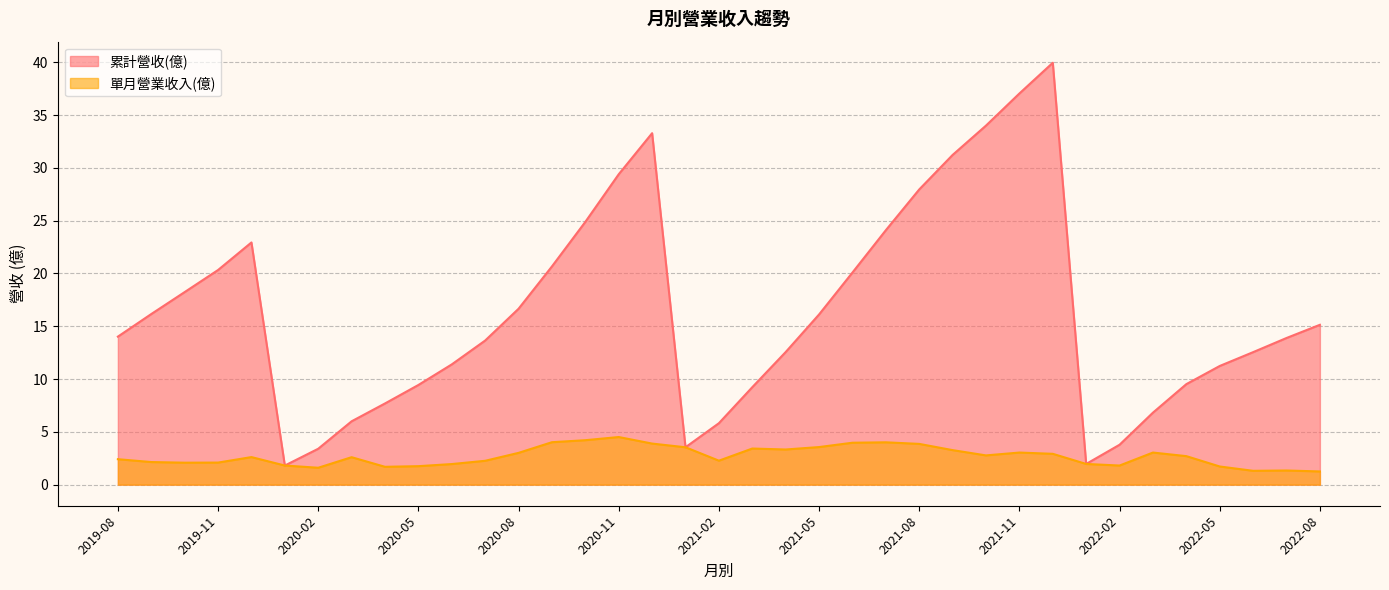

Is it true that 單月營業收入(億) equals 6.0 at 2020-12?

False